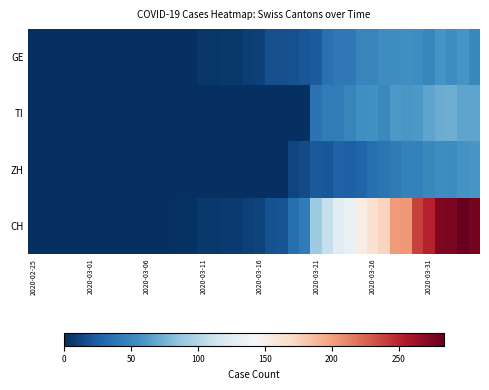

How many data points does each series have?

40